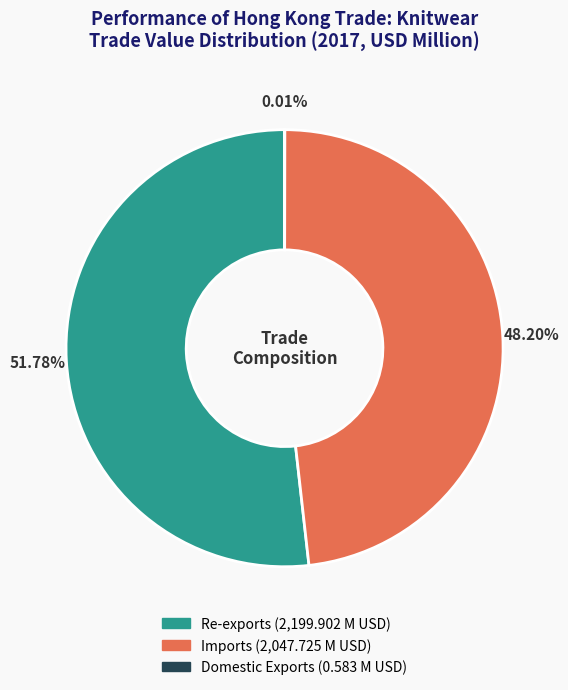

Is there a majority slice in this chart?

Yes